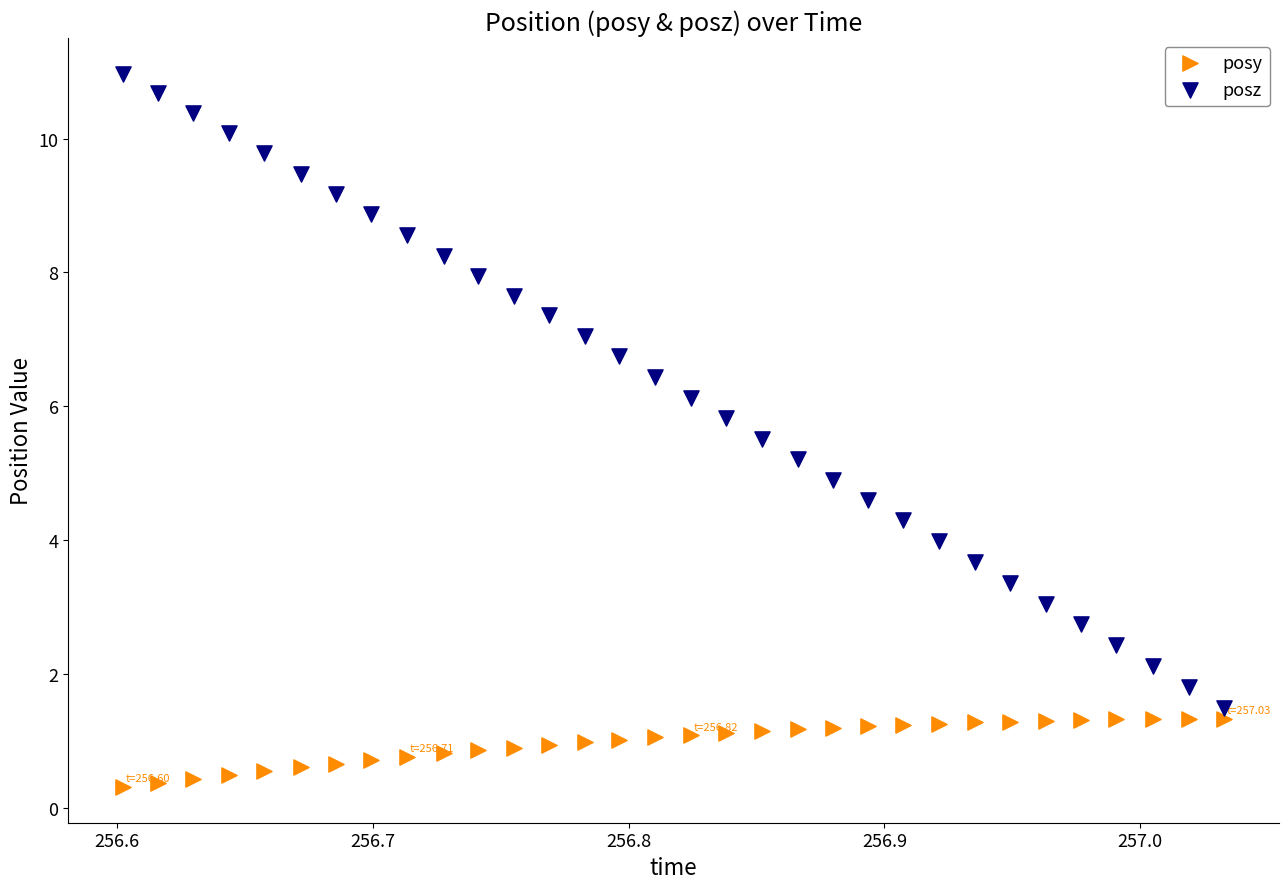

Which series has the largest Y range (max minus min)?

posz